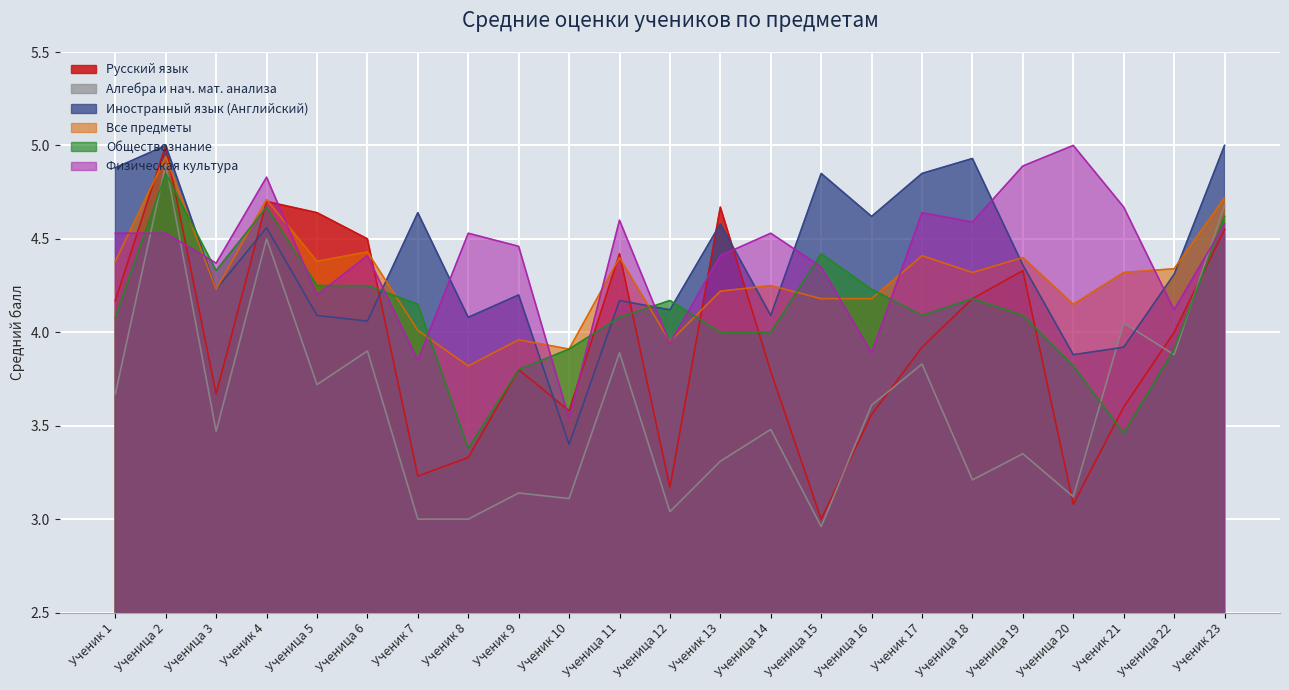

Rank the series by their maximum value, from highest to lowest.

Русский язык, Иностранный язык (Английский), Физическая культура, Все предметы, Алгебра и нач. мат. анализа, Обществознание